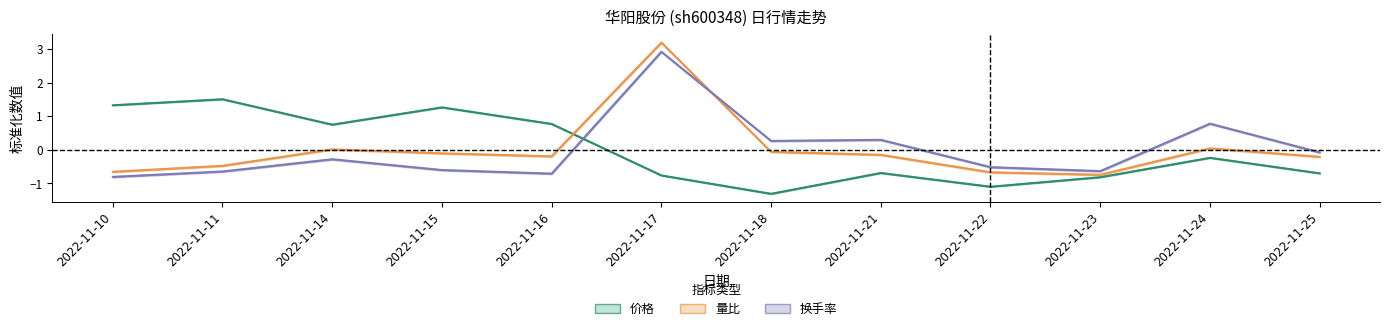

Is it true that 换手率 equals -0.9 at 2022-11-22?

False